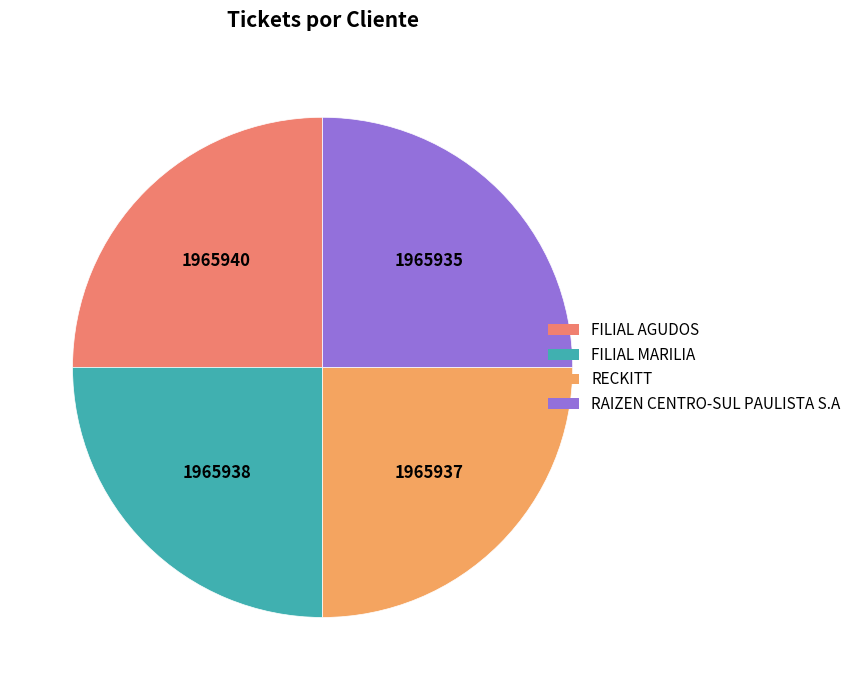

To the nearest percent, what percentage of the pie is FILIAL AGUDOS?

25%